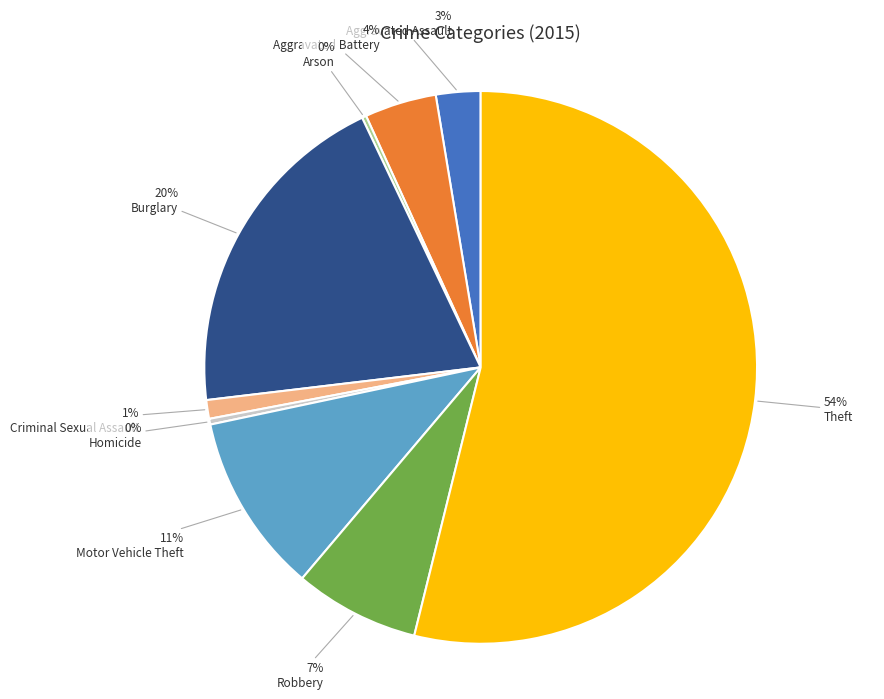

Is there any slice that represents more than half of the pie?

Yes